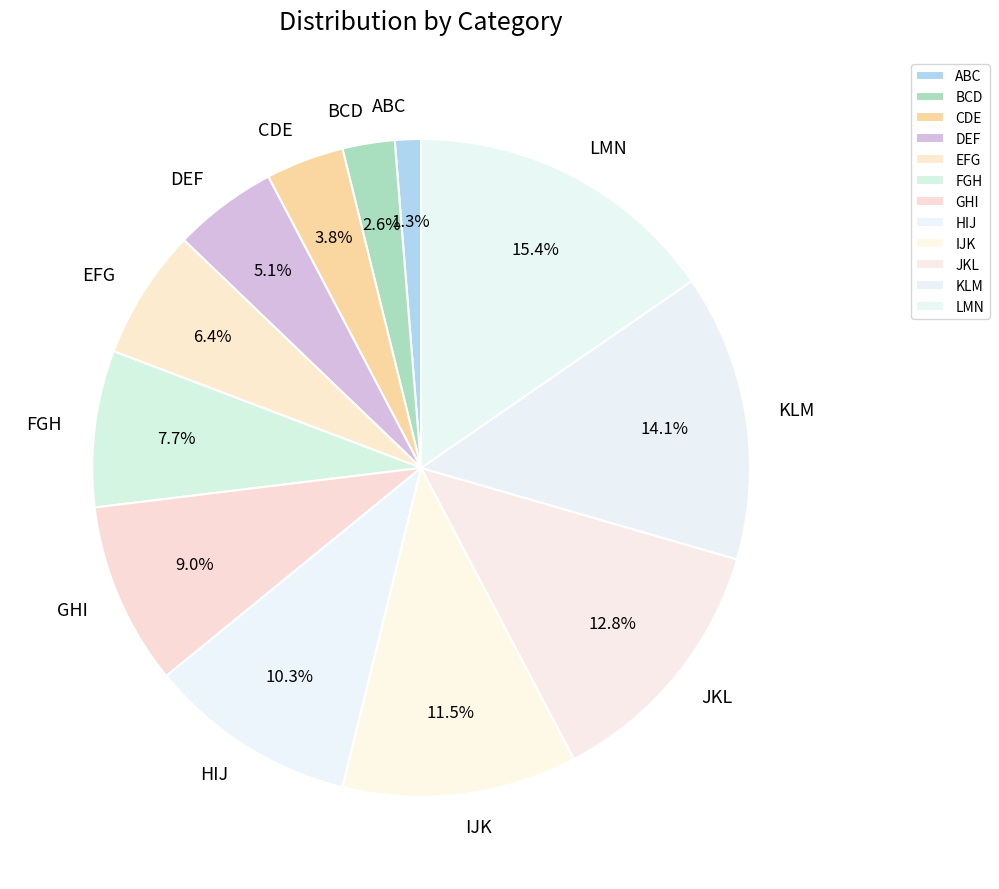

What is the ratio of the value at JKL to the value at LMN?

0.8